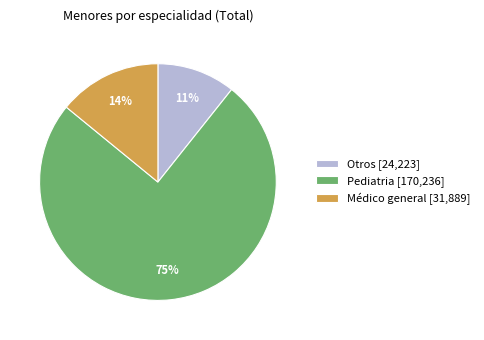

The Médico general slice represents 23% of the pie. True or false?

False